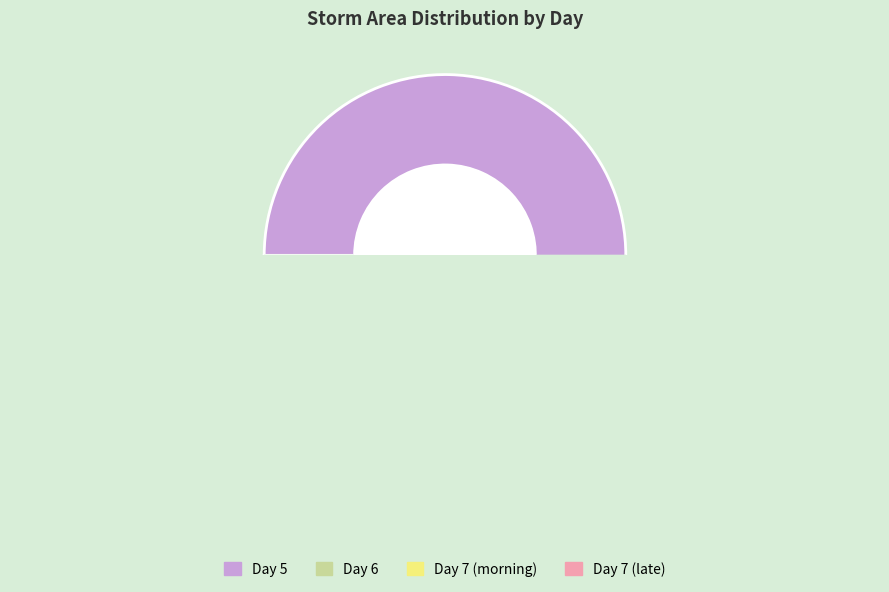

What percentage is the 6 slice, to the nearest percent?

7%